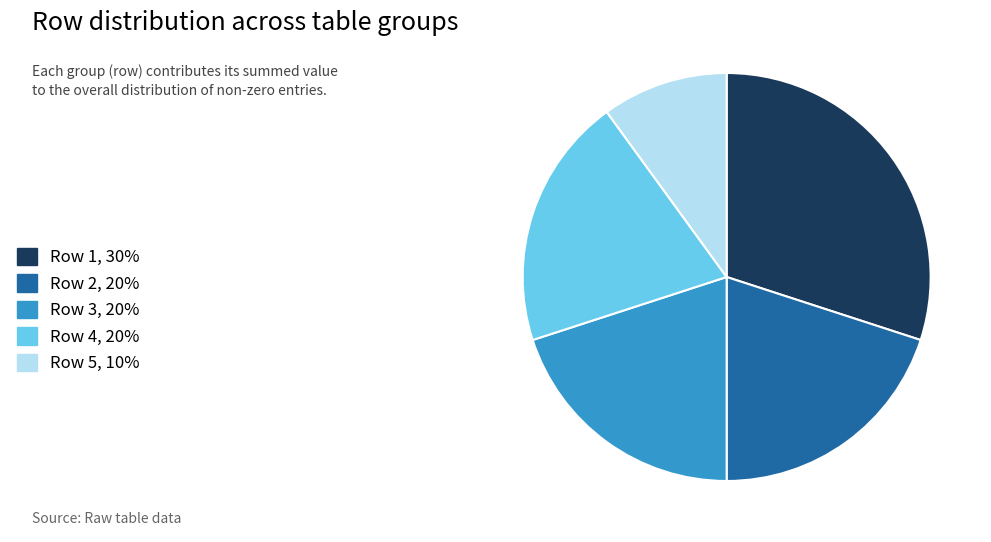

Does Row 2, 20% represent more than half of the total?

No